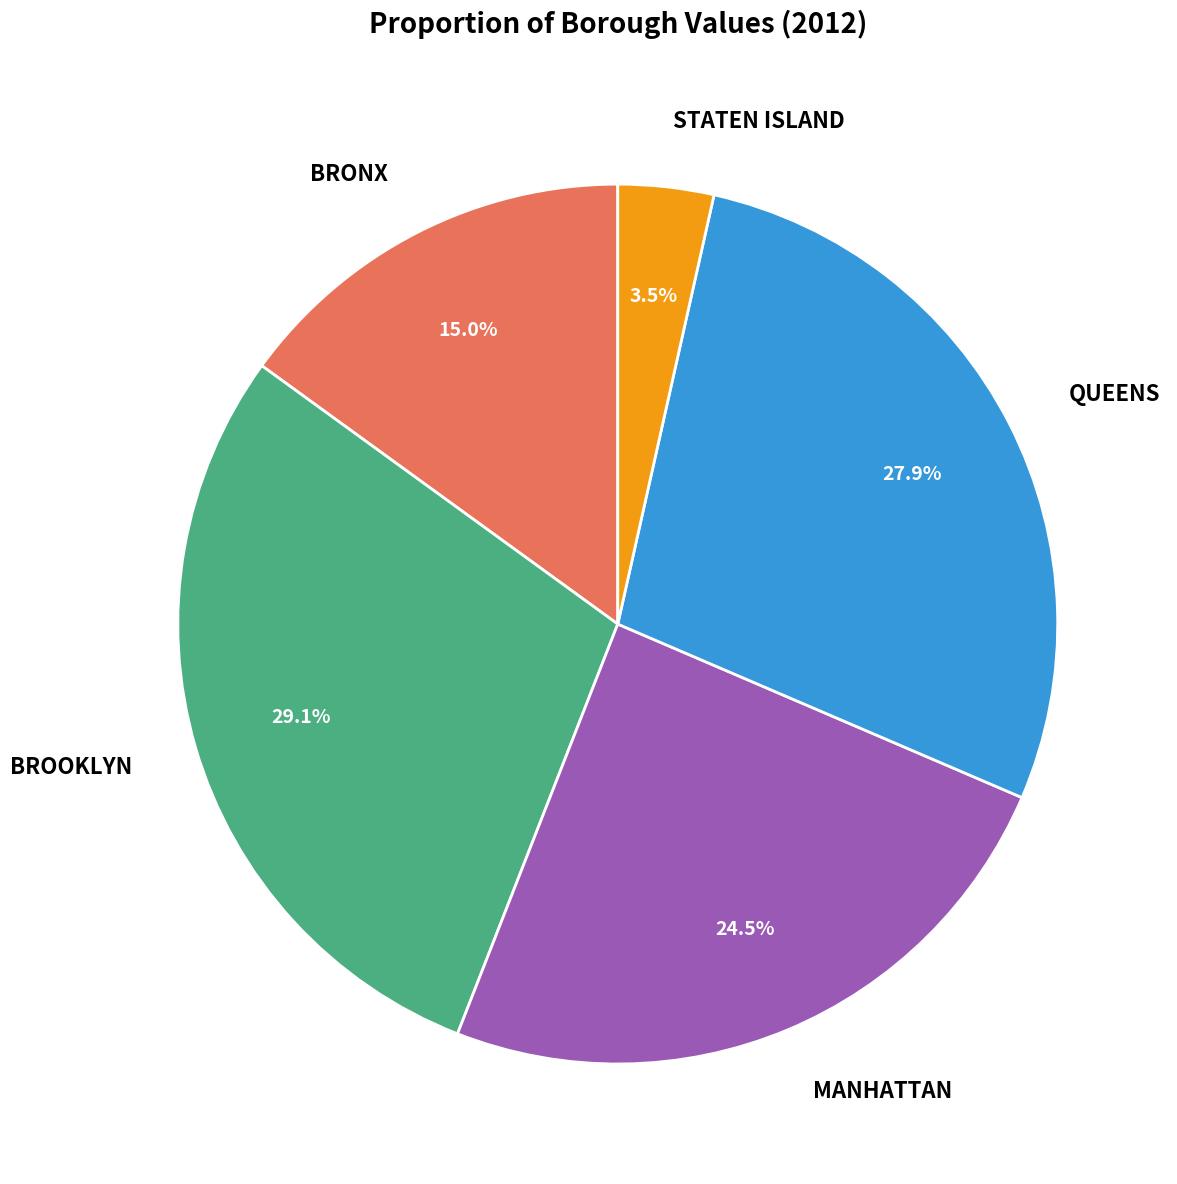

What is the largest slice in the pie chart?

BROOKLYN